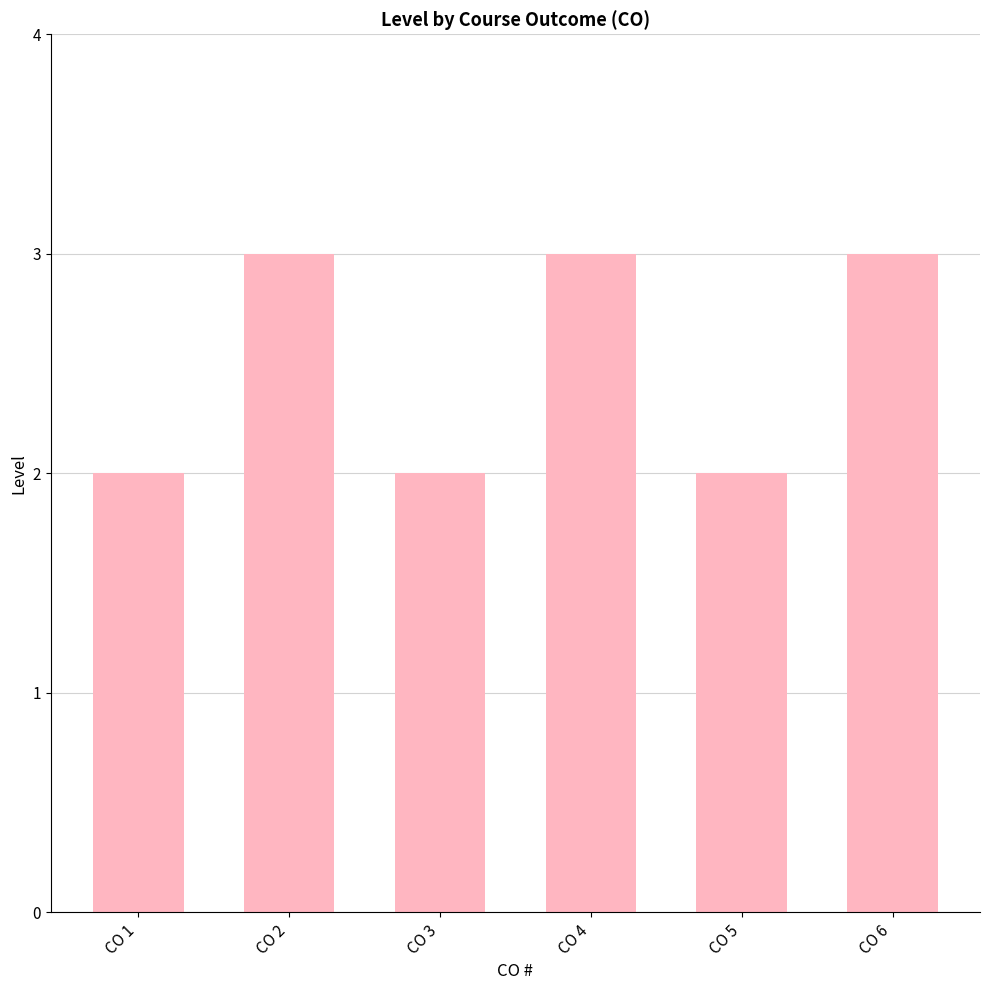

Between CO 2 and CO 1, which is larger?

CO 2